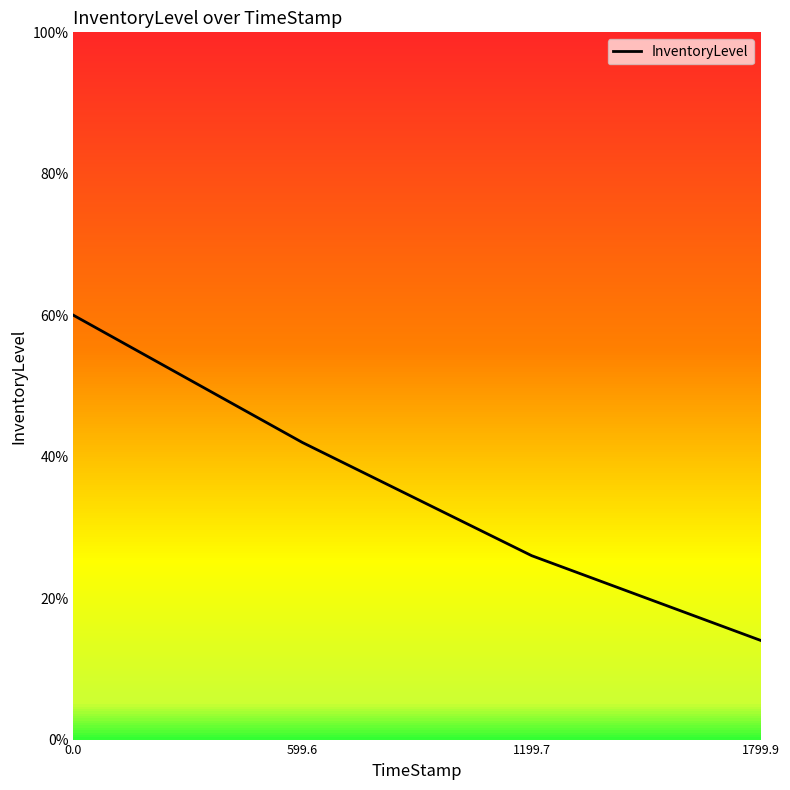

How many values are between 0 and 1?

4